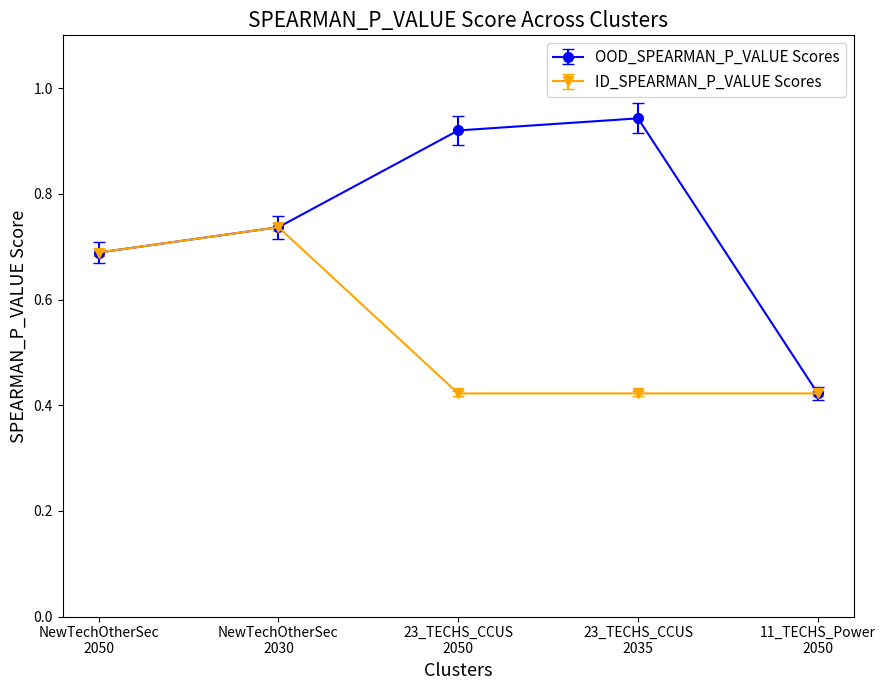

Count the ID_SPEARMAN_P_VALUE Scores values in the range 0 to 1.

5